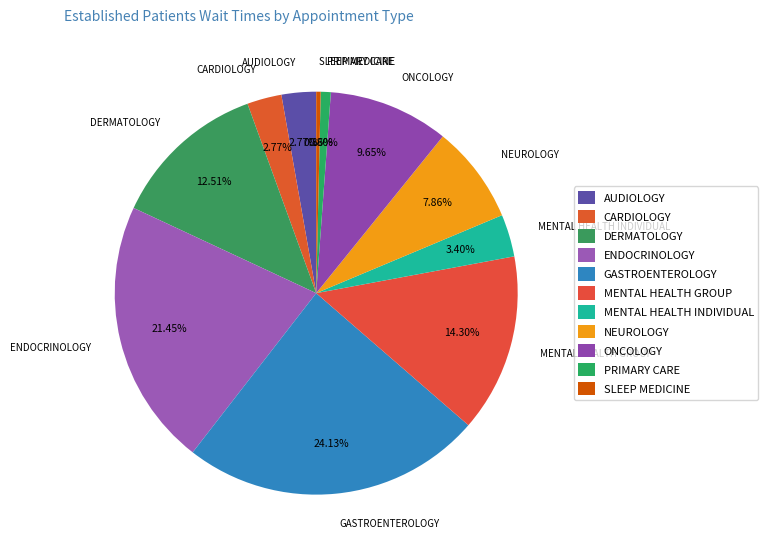

How many slices are in this pie chart?

11